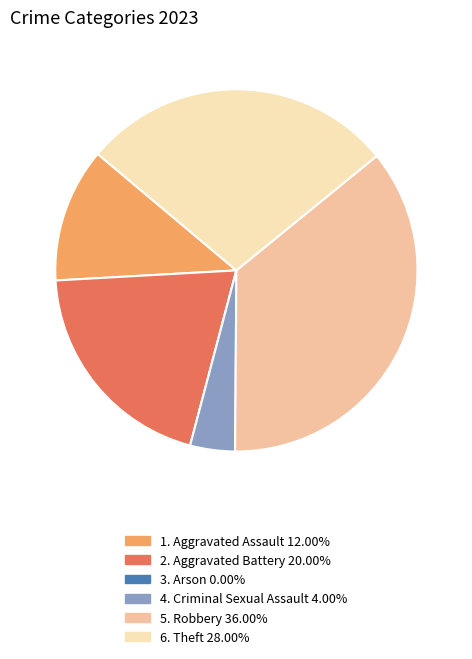

Is there any slice that represents more than half of the pie?

No